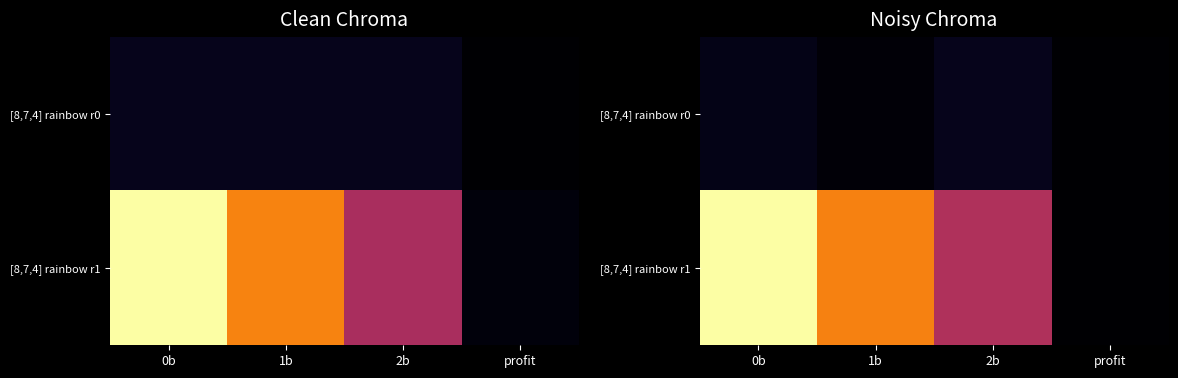

Rank the categories by [8,7,4] rainbow r0 value from highest to lowest.

2b, 0b, 1b, profit